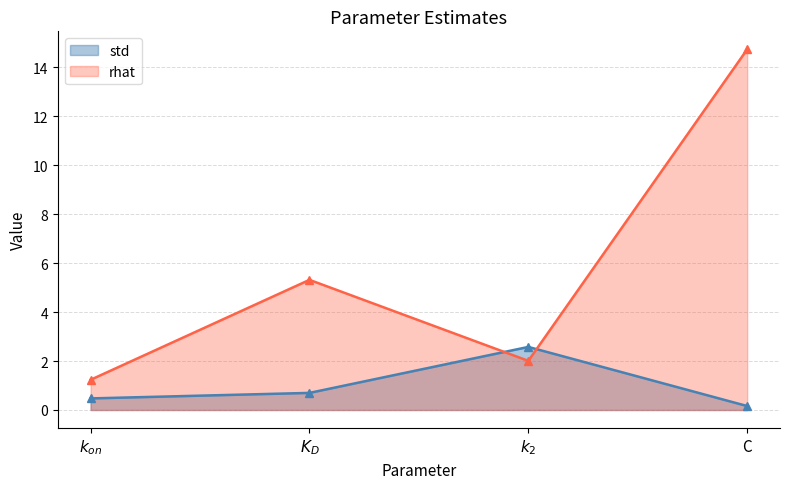

Count the number of data series in this chart.

2